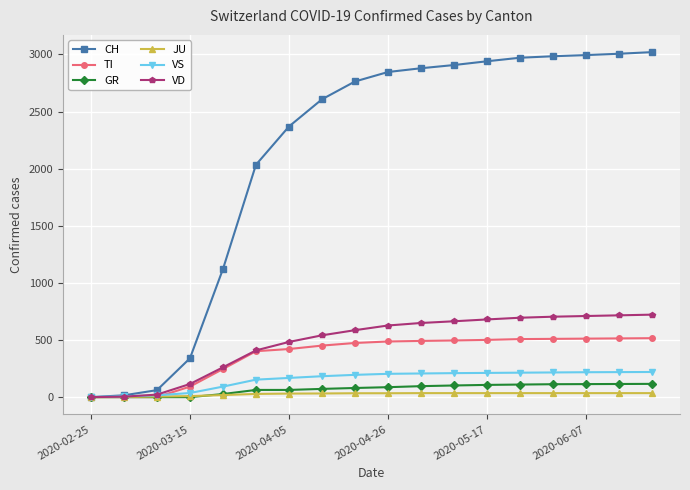

Which series has the largest total across all categories?

CH